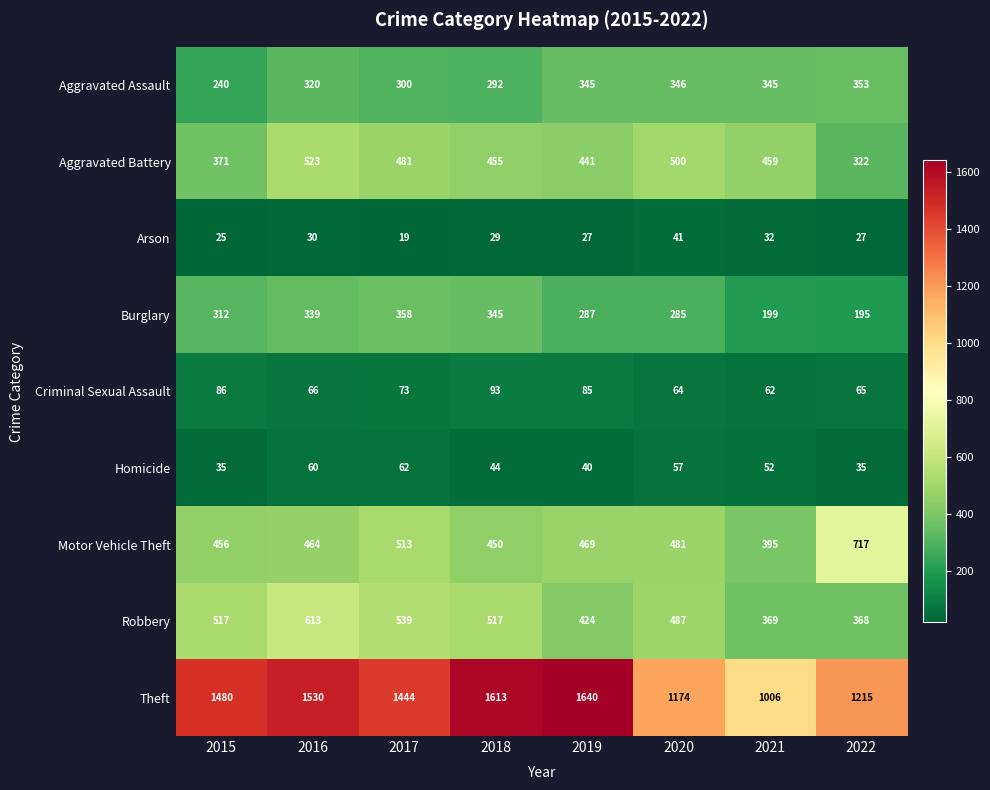

What is the smallest value displayed?

19